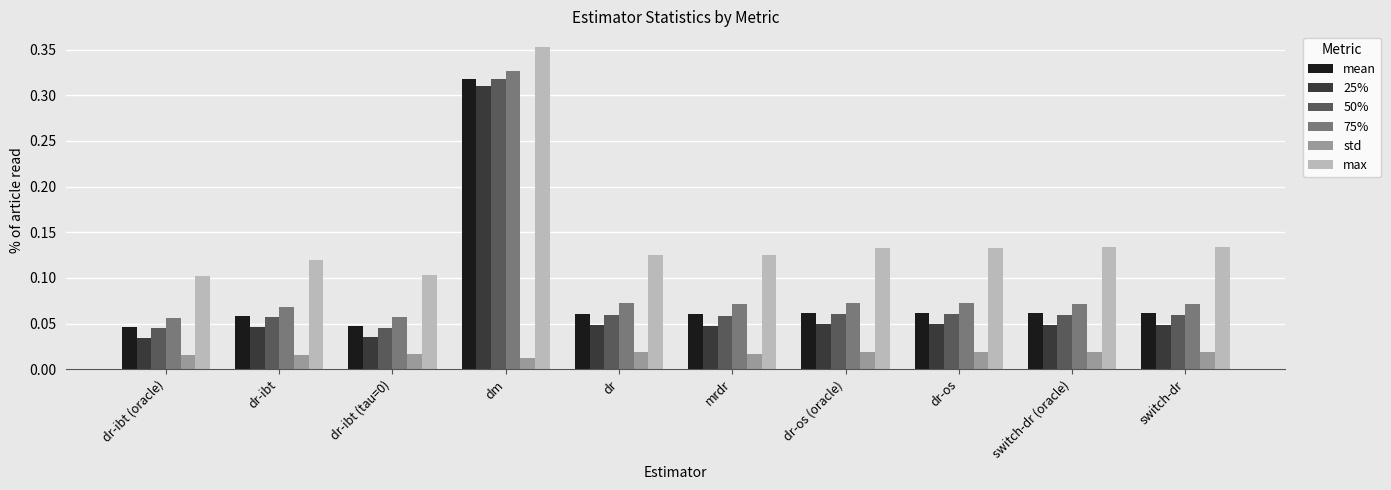

At how many categories does at least one series exceed 0?

10